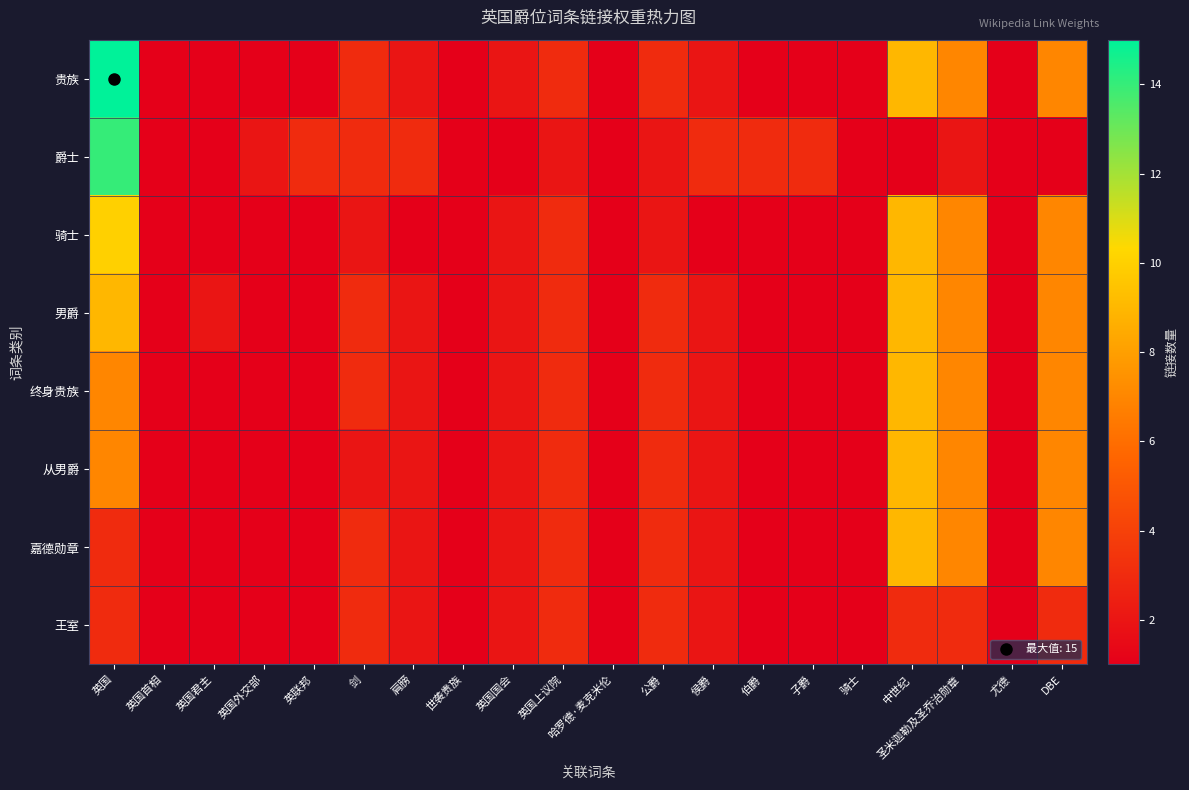

Reading left to right, extract all data points from this chart.

贵族: 英国=15	英国首相=1	英国君主=1	英国外交部=1	英联邦=1	剑=3	肩膀=2	世袭贵族=1	英国国会=2	英国上议院=3	哈罗德·麦克米伦=1	公爵=3	侯爵=2	伯爵=1	子爵=1	骑士=1	中世纪=9	圣米迦勒及圣乔治勋章=7	尤德=1	DBE=7
爵士: 英国=14	英国首相=1	英国君主=1	英国外交部=2	英联邦=3	剑=3	肩膀=3	世袭贵族=1	英国国会=1	英国上议院=2	哈罗德·麦克米伦=1	公爵=2	侯爵=3	伯爵=3	子爵=3	骑士=1	中世纪=1	圣米迦勒及圣乔治勋章=2	尤德=1	DBE=1
骑士: 英国=10	英国首相=1	英国君主=1	英国外交部=1	英联邦=1	剑=2	肩膀=1	世袭贵族=1	英国国会=2	英国上议院=3	哈罗德·麦克米伦=1	公爵=2	侯爵=1	伯爵=1	子爵=1	骑士=1	中世纪=9	圣米迦勒及圣乔治勋章=7	尤德=1	DBE=7
男爵: 英国=9	英国首相=1	英国君主=2	英国外交部=1	英联邦=1	剑=3	肩膀=2	世袭贵族=1	英国国会=2	英国上议院=3	哈罗德·麦克米伦=1	公爵=3	侯爵=2	伯爵=1	子爵=1	骑士=1	中世纪=9	圣米迦勒及圣乔治勋章=7	尤德=1	DBE=7
终身贵族: 英国=7	英国首相=1	英国君主=1	英国外交部=1	英联邦=1	剑=3	肩膀=2	世袭贵族=1	英国国会=2	英国上议院=3	哈罗德·麦克米伦=1	公爵=3	侯爵=2	伯爵=1	子爵=1	骑士=1	中世纪=9	圣米迦勒及圣乔治勋章=7	尤德=1	DBE=7
从男爵: 英国=7	英国首相=1	英国君主=1	英国外交部=1	英联邦=1	剑=2	肩膀=2	世袭贵族=1	英国国会=2	英国上议院=3	哈罗德·麦克米伦=1	公爵=3	侯爵=2	伯爵=1	子爵=1	骑士=1	中世纪=9	圣米迦勒及圣乔治勋章=7	尤德=1	DBE=7
嘉德勋章: 英国=3	英国首相=1	英国君主=1	英国外交部=1	英联邦=1	剑=3	肩膀=2	世袭贵族=1	英国国会=2	英国上议院=3	哈罗德·麦克米伦=1	公爵=3	侯爵=2	伯爵=1	子爵=1	骑士=1	中世纪=9	圣米迦勒及圣乔治勋章=7	尤德=1	DBE=7
王室: 英国=3	英国首相=1	英国君主=1	英国外交部=1	英联邦=1	剑=3	肩膀=2	世袭贵族=1	英国国会=2	英国上议院=3	哈罗德·麦克米伦=1	公爵=3	侯爵=2	伯爵=1	子爵=1	骑士=1	中世纪=3	圣米迦勒及圣乔治勋章=3	尤德=1	DBE=3